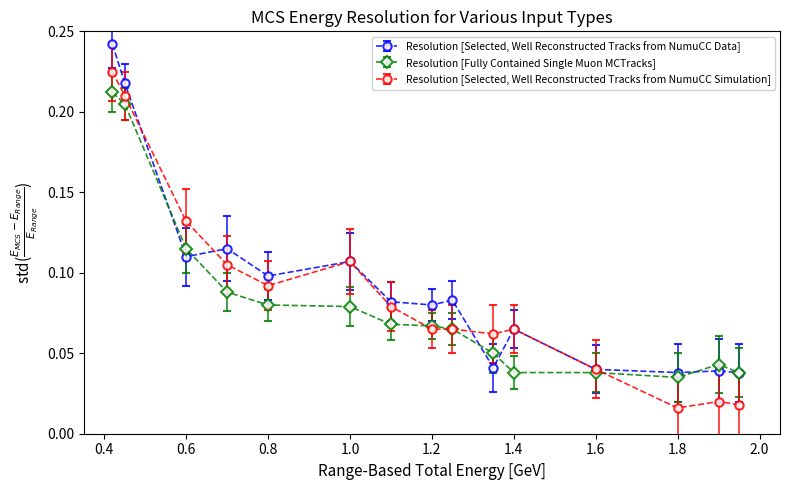

True or false: Resolution [Selected, Well Reconstructed Tracks from NumuCC Simulation] has more than 0 points higher than both neighbors.

True